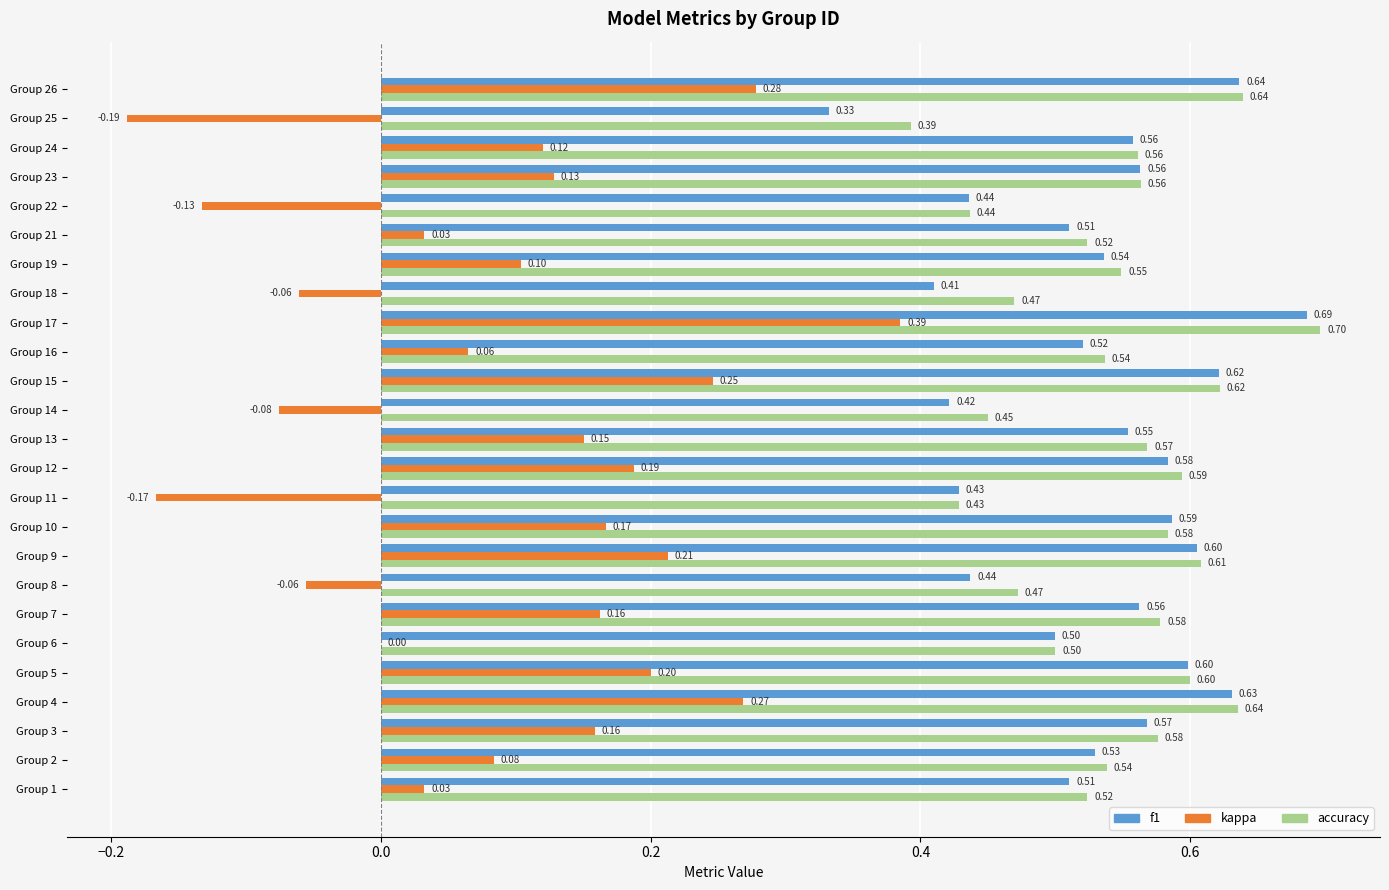

What is the sum of the accuracy values at Group 1 and Group 9?

1.1